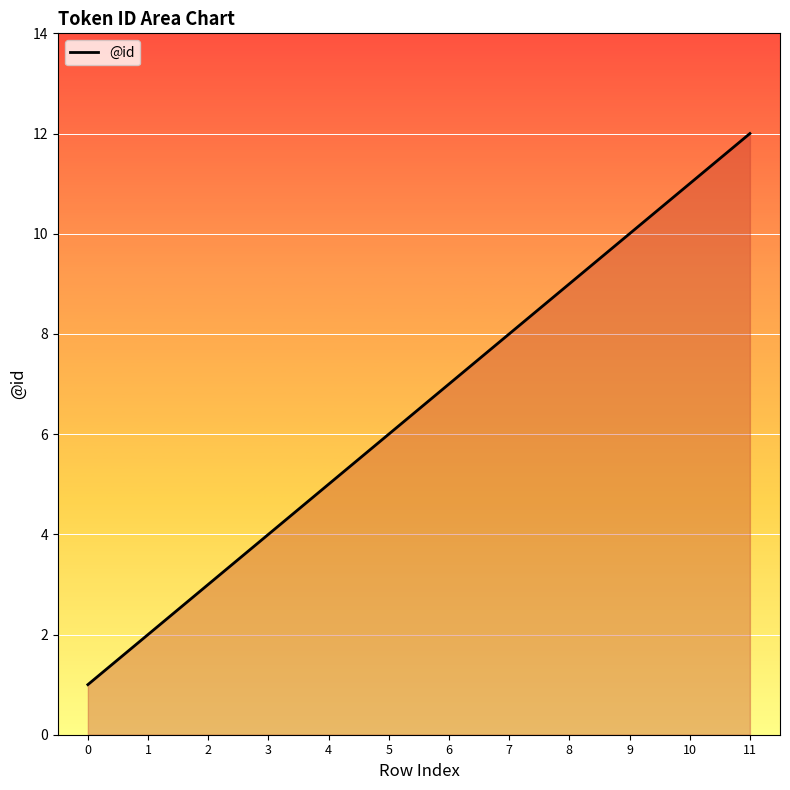

Which label corresponds to the largest value in the chart?

11